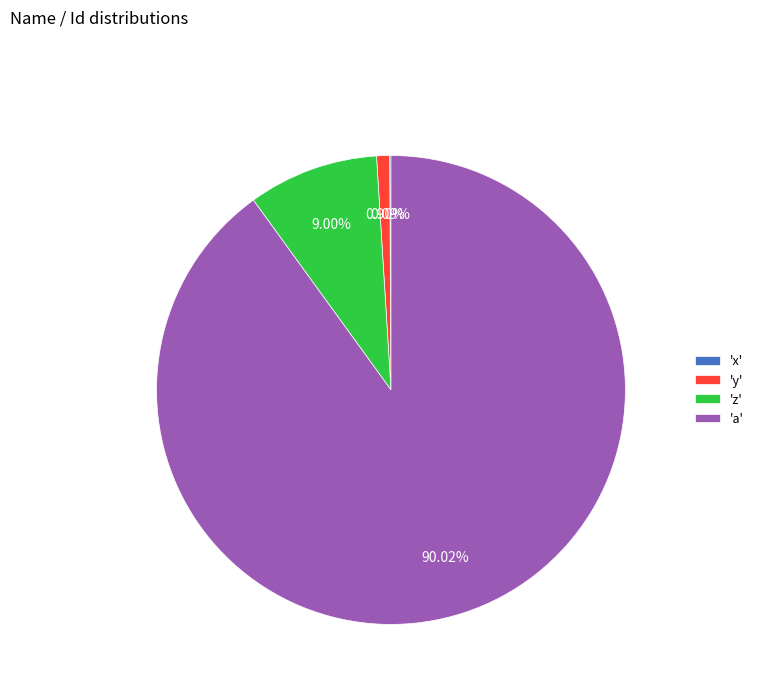

Combined, do 'z' and 'y' account for over 50%?

No